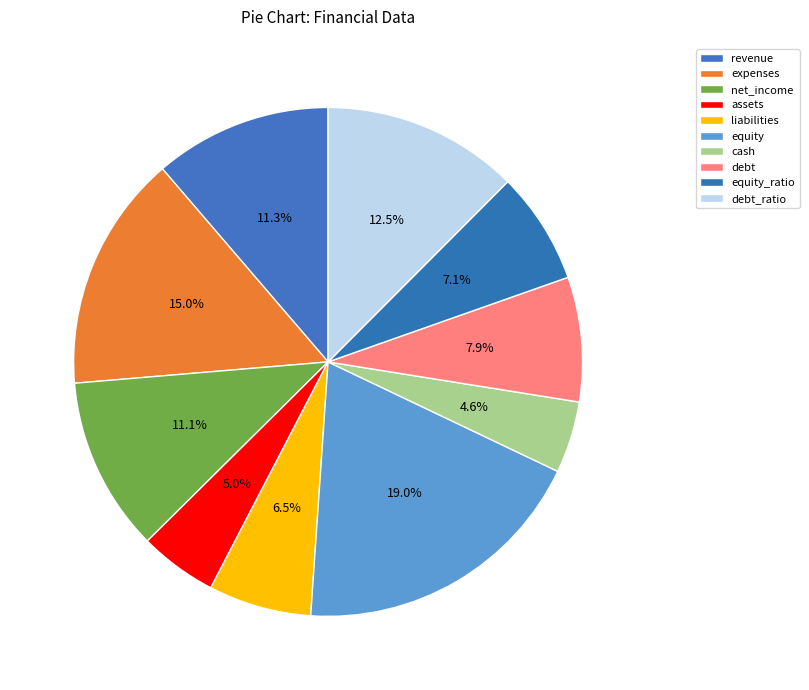

Is the sum of debt and liabilities greater than half?

No